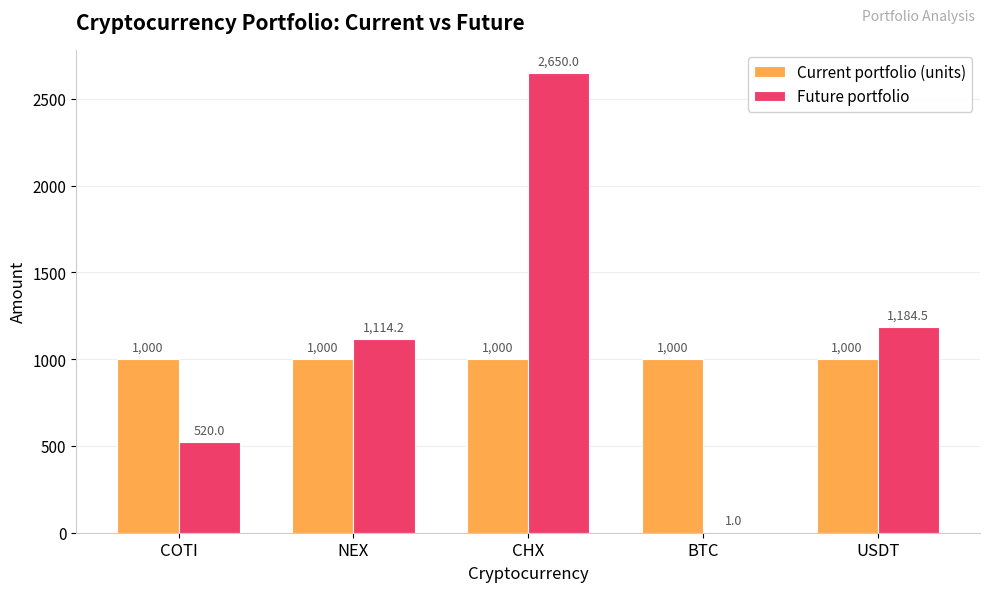

The value of Future portfolio at CHX is 1602.7. True or false?

False